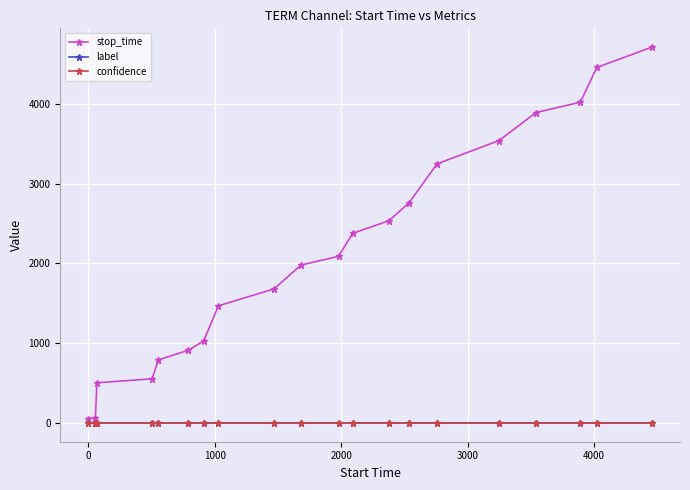

Which series has the largest total across all categories?

stop_time